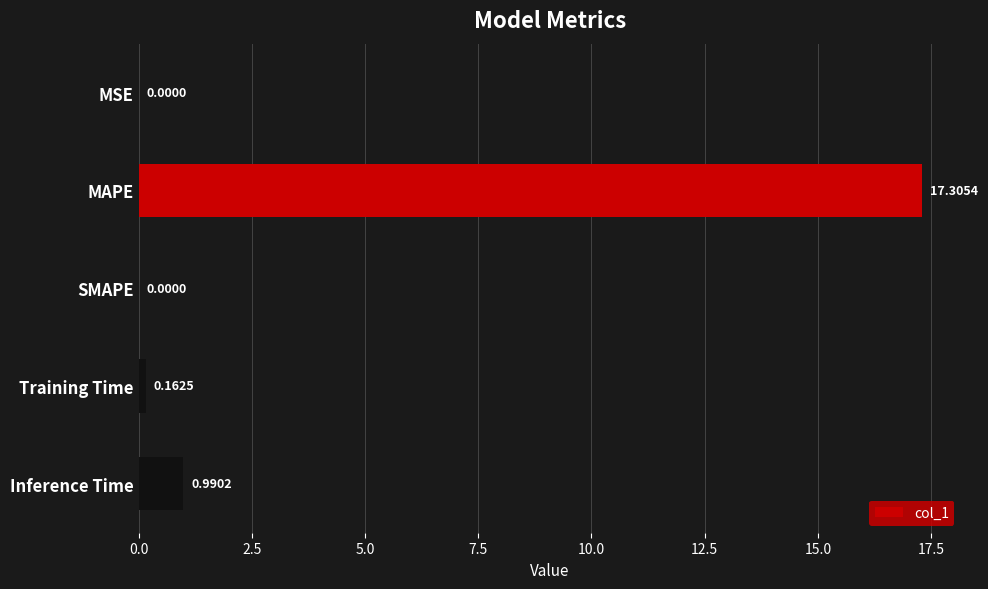

What is the sum of all values?

18.5